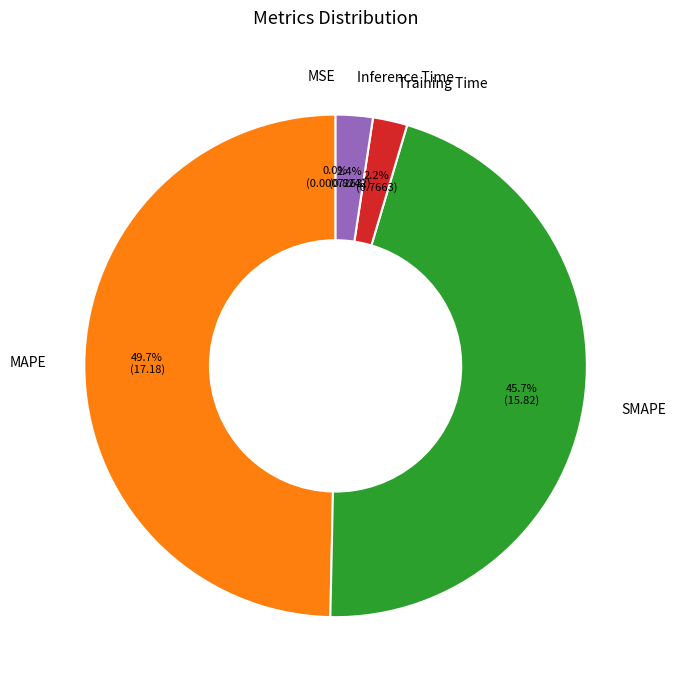

What percentage is NOT represented by Inference Time?

97.6%